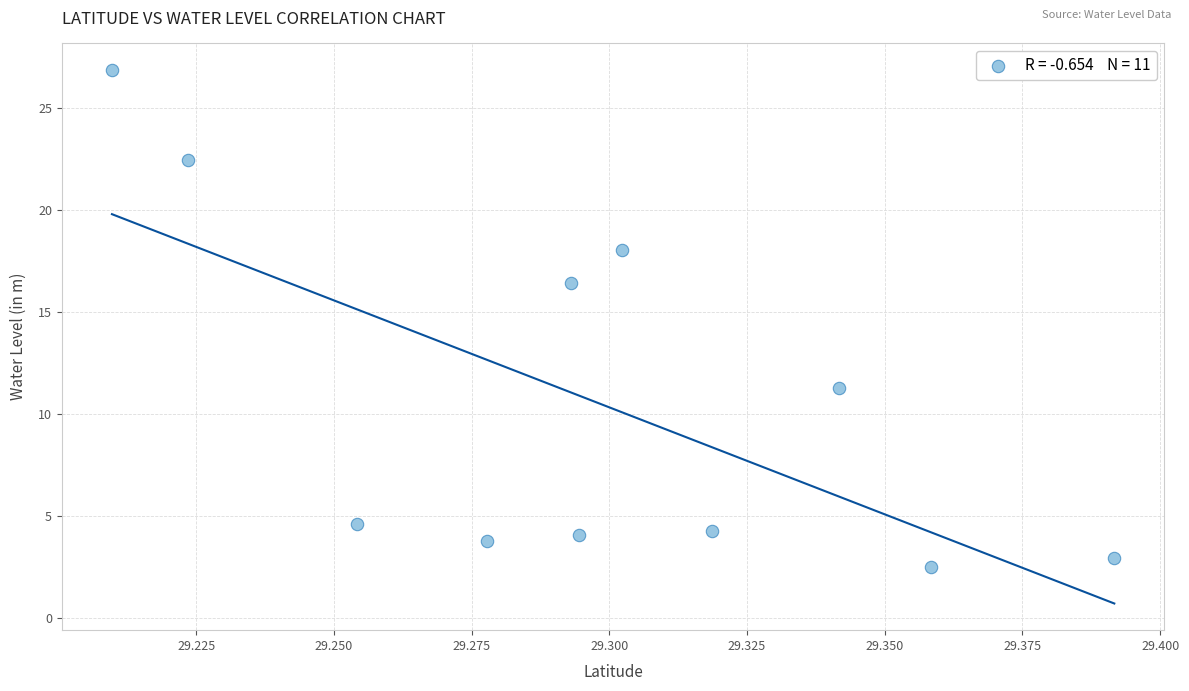

What is the average Y value?

10.7